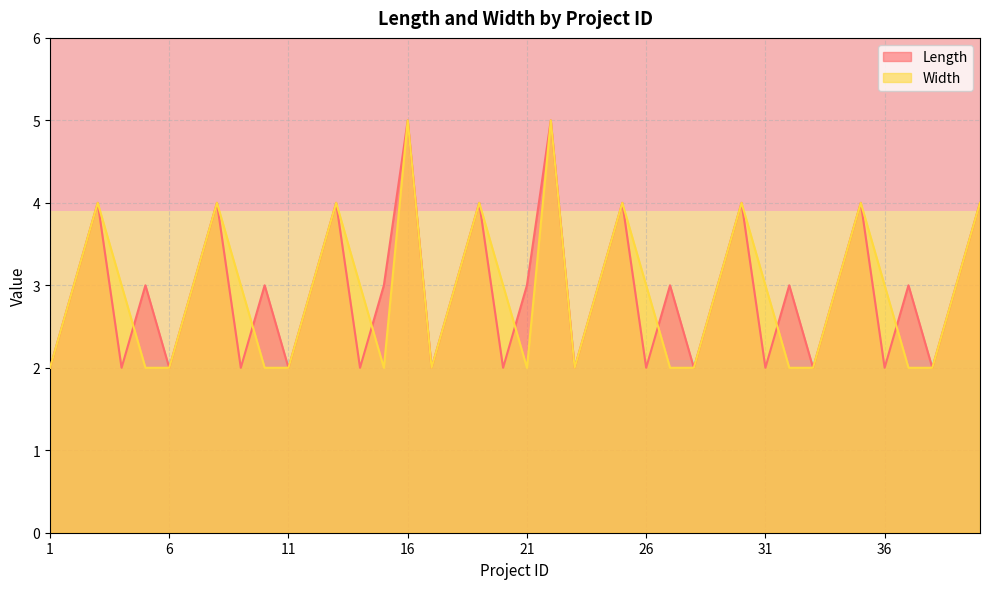

What is the average value of the Width series?

3